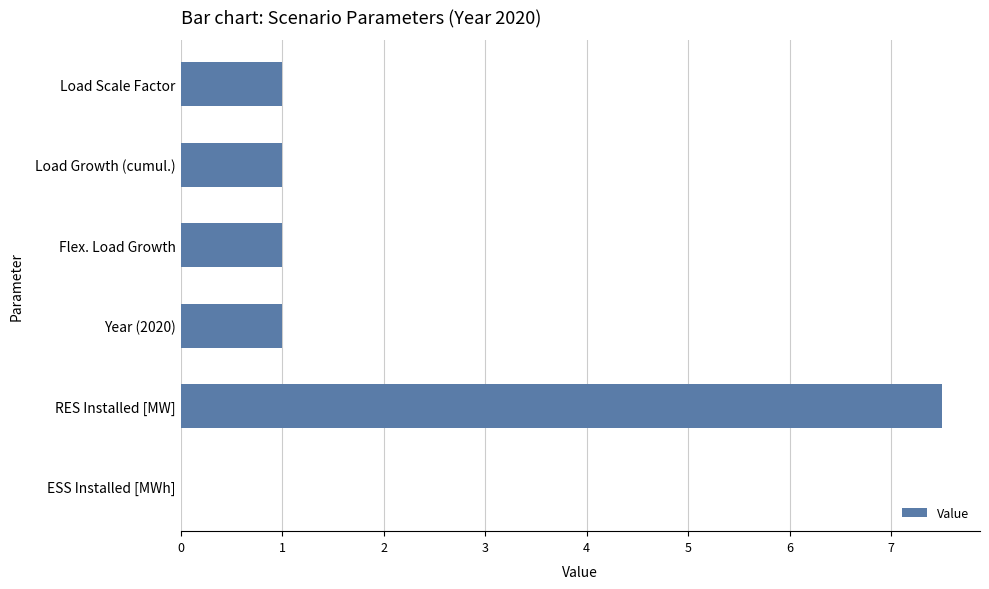

Which label corresponds to the largest value in the chart?

RES Installed [MW]